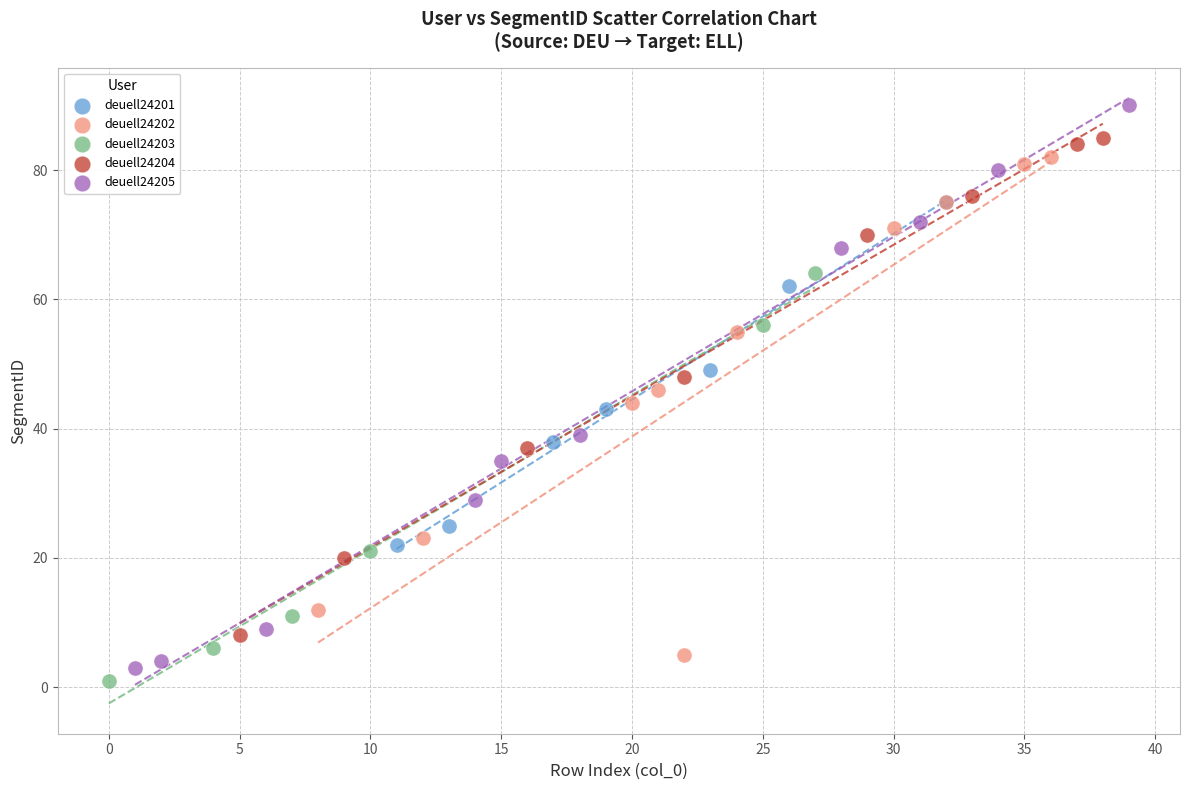

Which series has the widest spread of Y values?

deuell24205